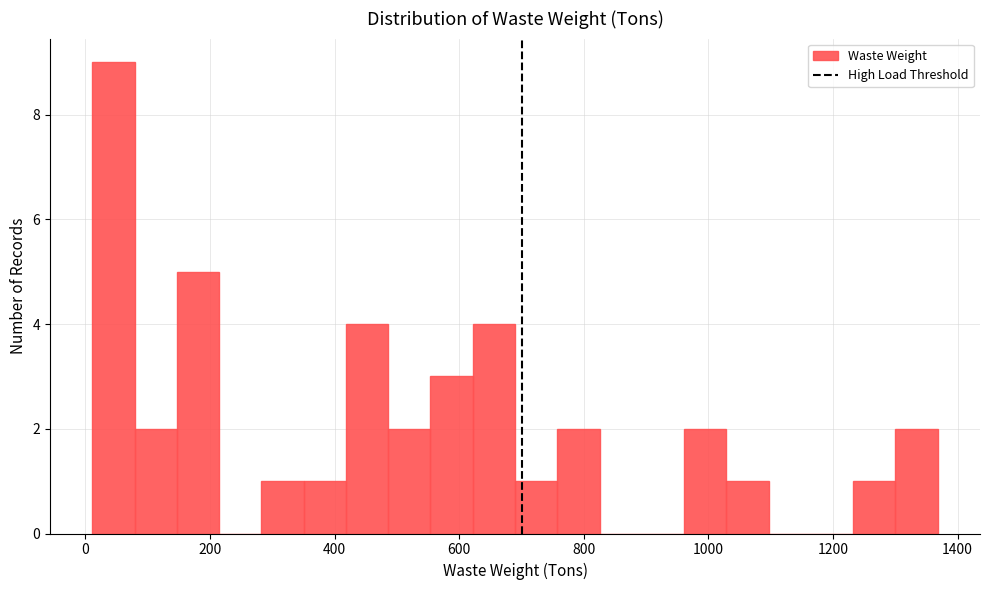

Read against the x-axis, roughly where is the centre of the tallest bar?

40